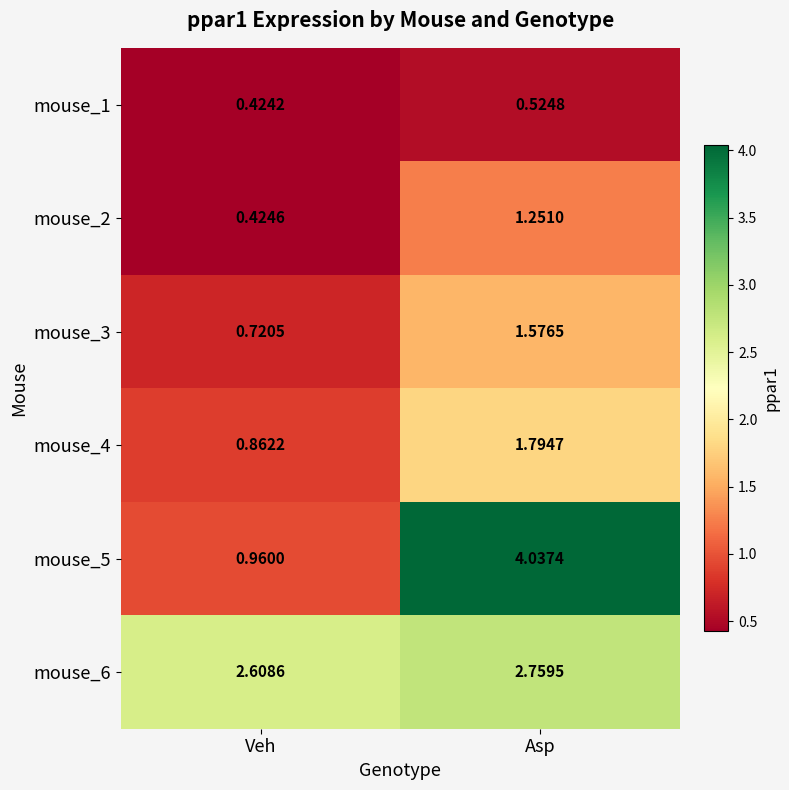

At which category does the chart reach its peak across all series?

Asp